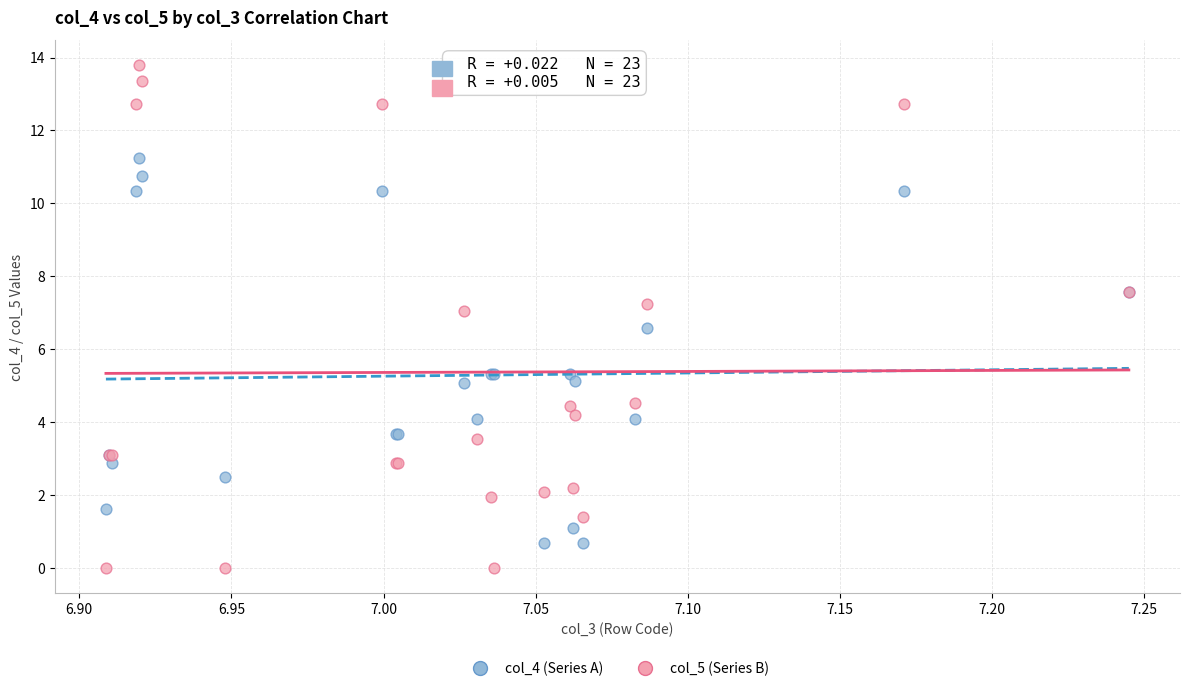

What are all the series names shown in the legend?

col_4 (Series A), col_5 (Series B)